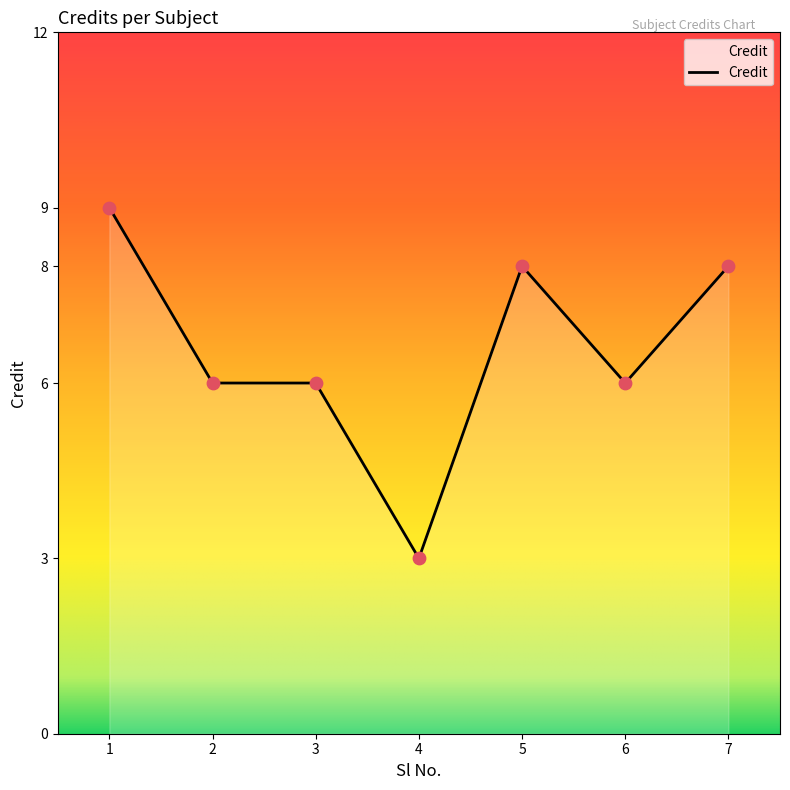

What is the ratio of the value at 5 to the value at 3?

1.3